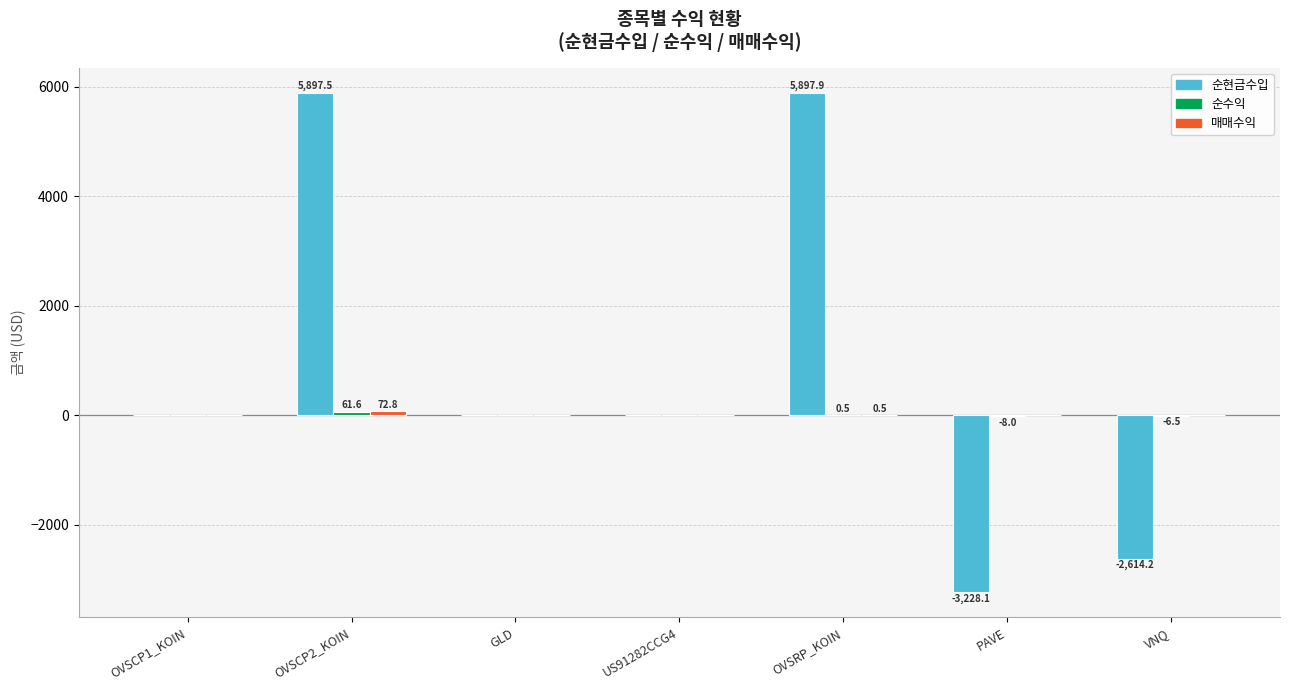

What is the sum of all 순현금수입 values?

5953.2